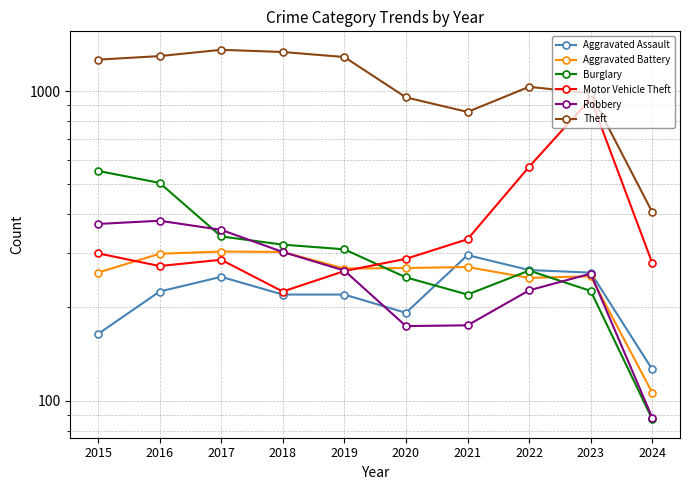

What is the average value of the Aggravated Assault series?

222